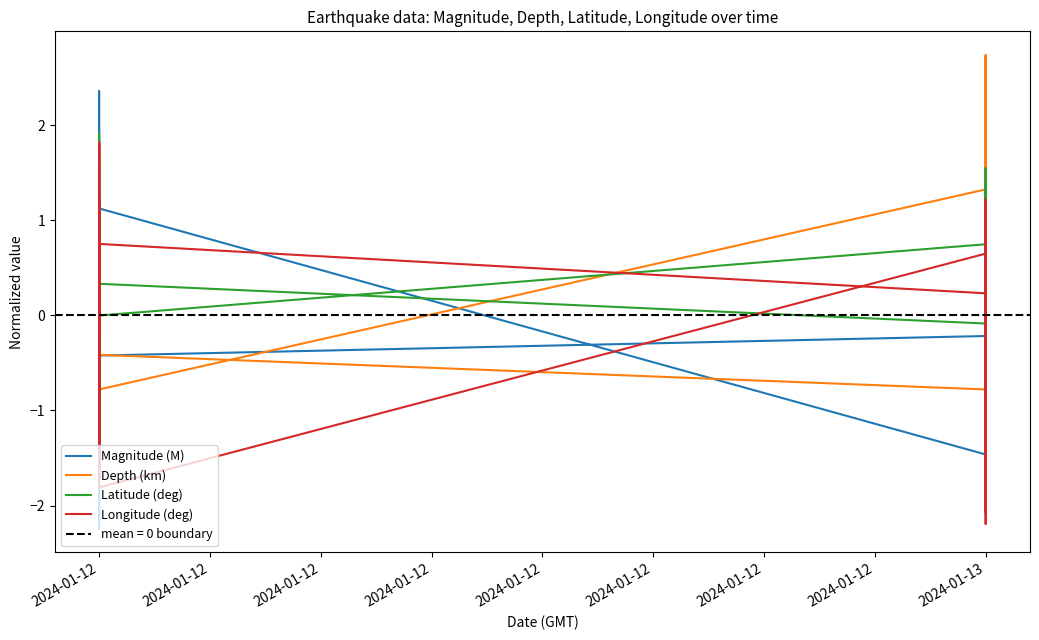

True or false: Magnitude (M) has a value of -0.1 at 2024-01-12.

False